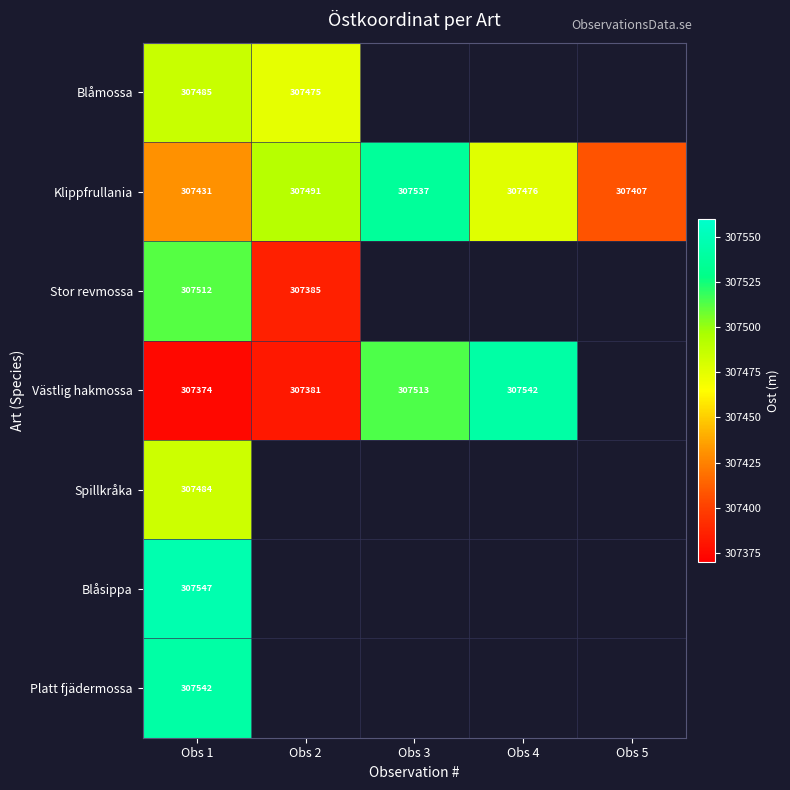

Which category has the lowest value across all series?

Obs 1